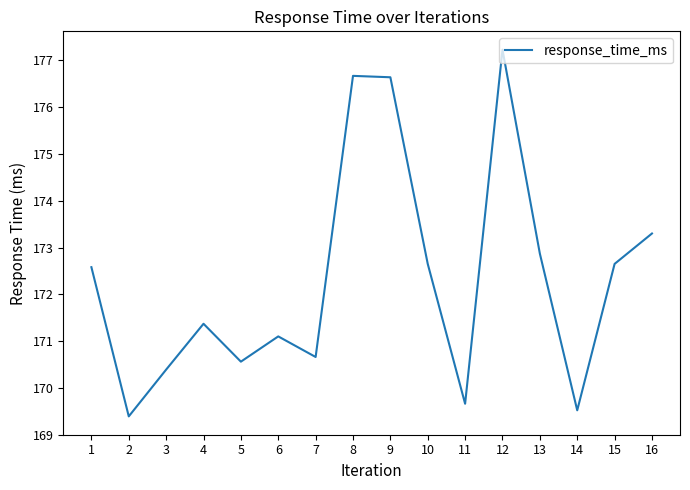

How many values are below 172?

8